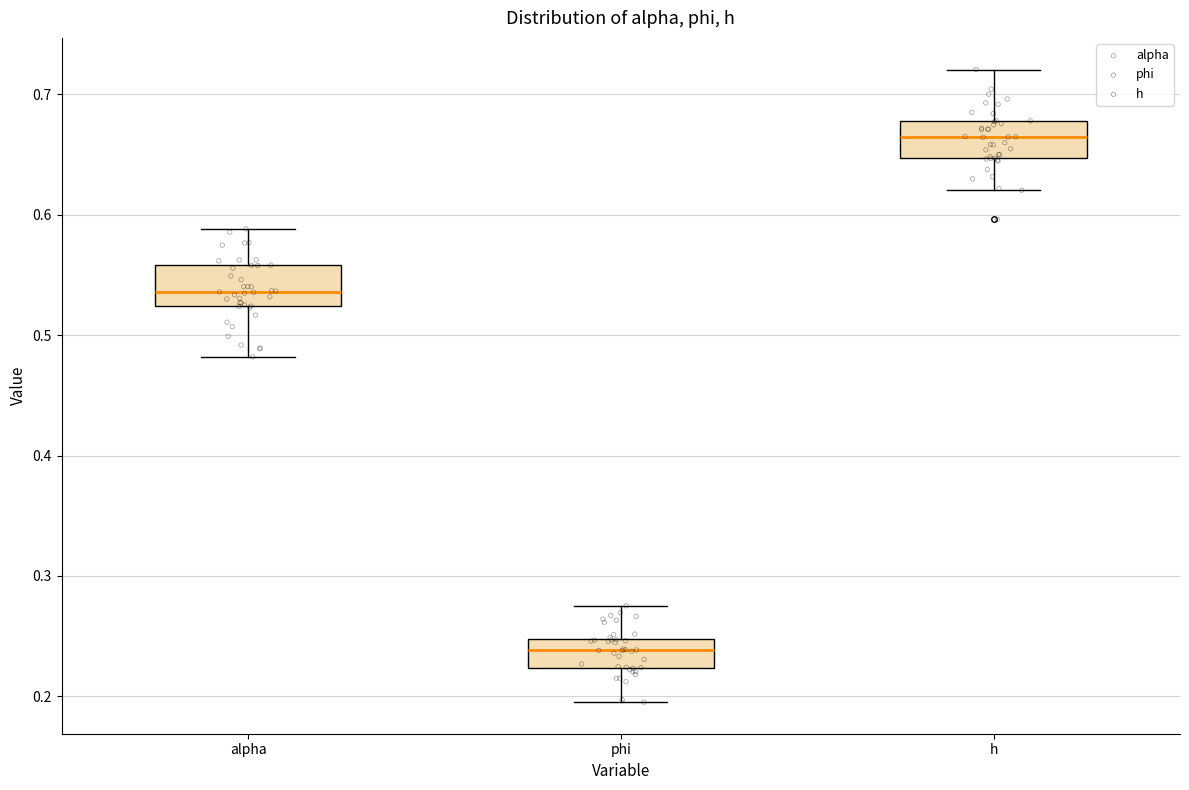

Reading left to right, transcribe this box plot: for each box, give where its median line is, the range the box spans, and where its two whiskers end, as read against the y-axis. The values are not printed on the chart, so give them approximately, as read against the axis.

alpha: median 0.54, box 0.52 to 0.56, whiskers 0.48 to 0.59
phi: median 0.24, box 0.22 to 0.25, whiskers 0.20 to 0.28
h: median 0.66, box 0.65 to 0.68, whiskers 0.62 to 0.72